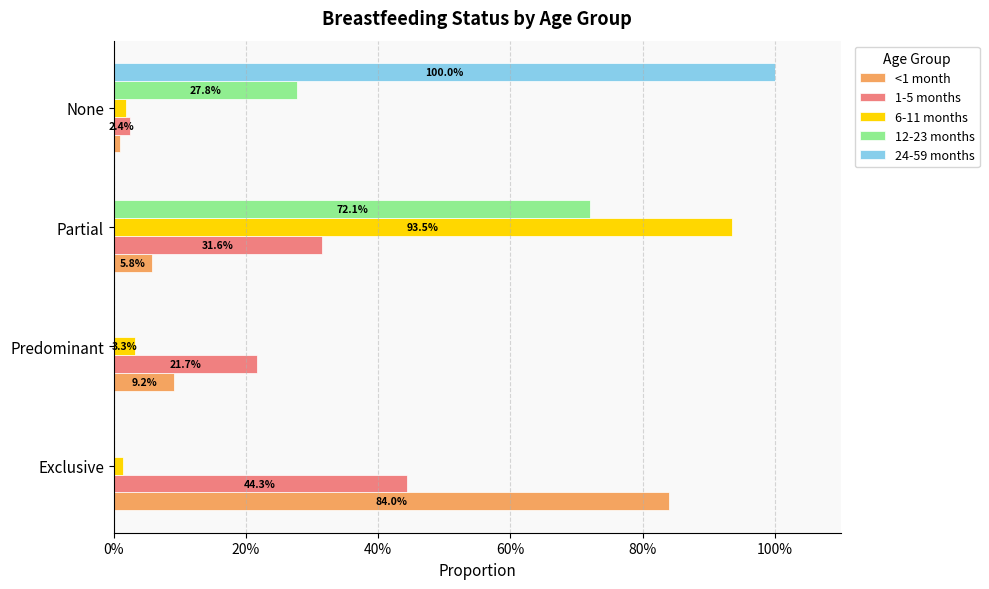

At how many categories does at least one series exceed 0?

4